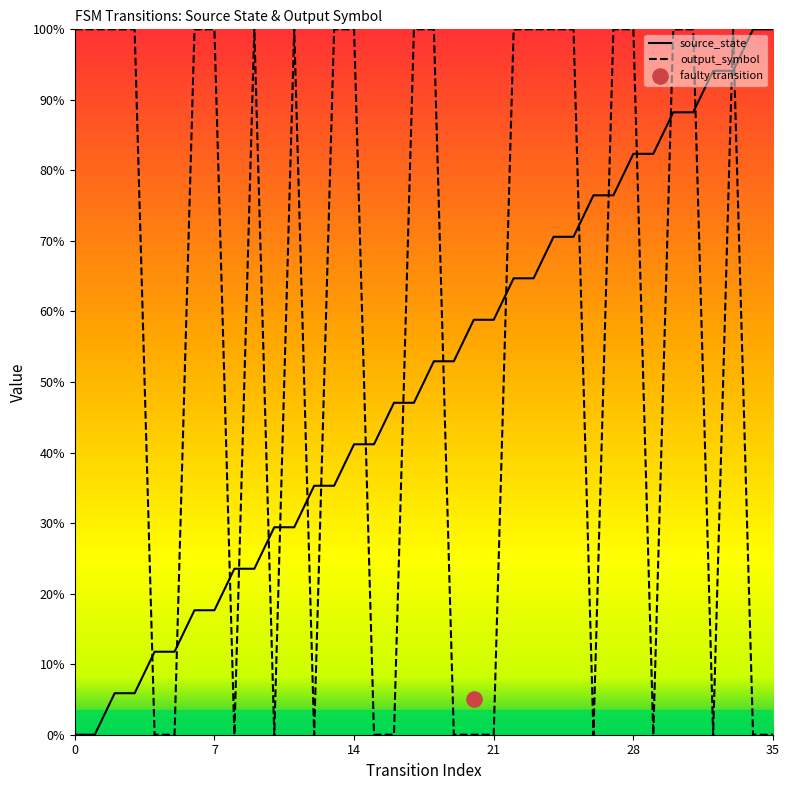

Which series has the widest spread of Y values?

source_state